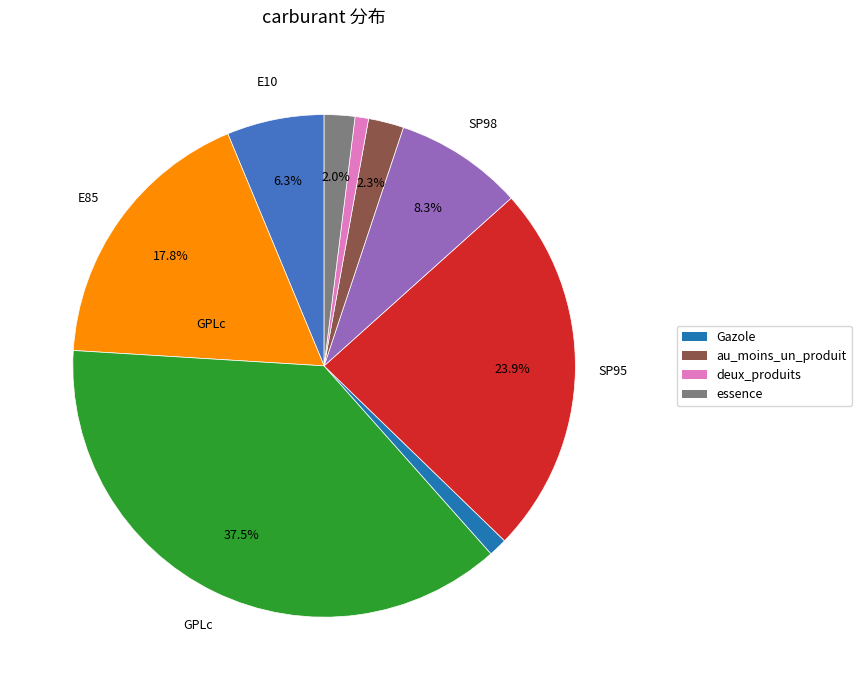

Is there a majority slice in this chart?

No